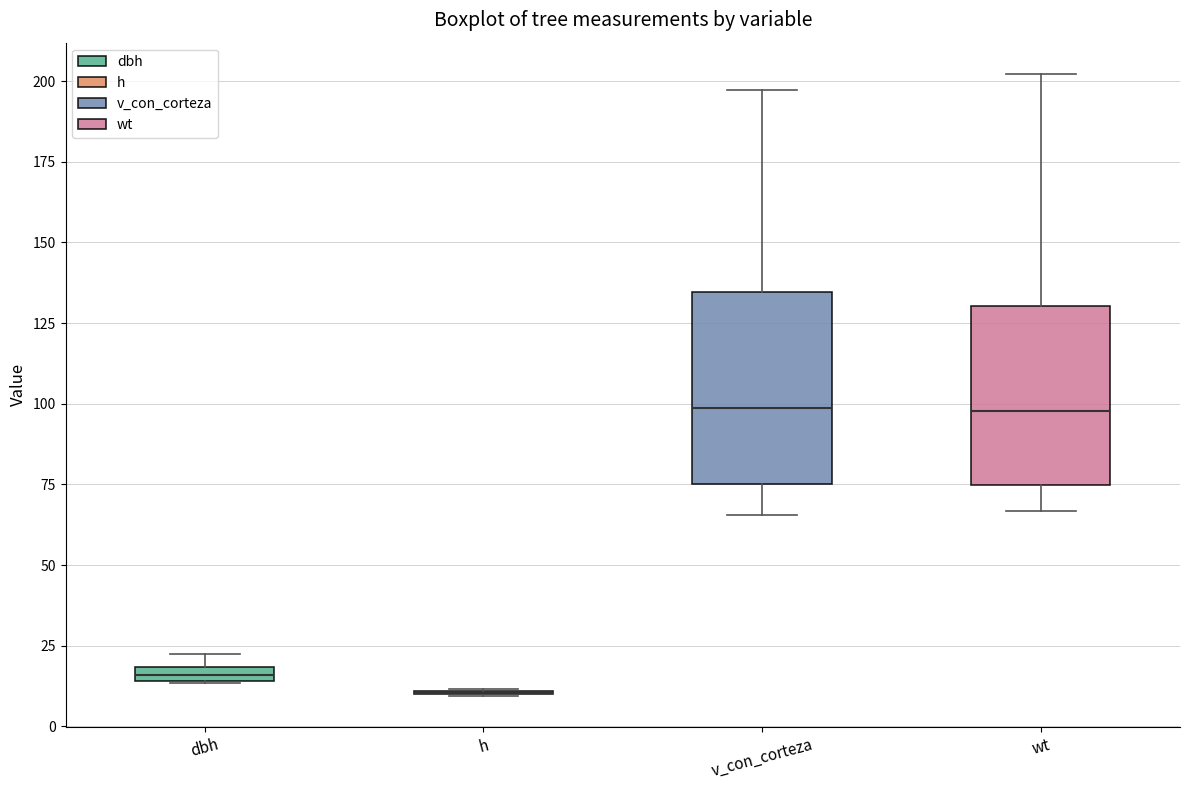

Where is the lower edge of the box for wt on the y-axis? The values are not printed on the chart, so give them approximately, as read against the axis.

75